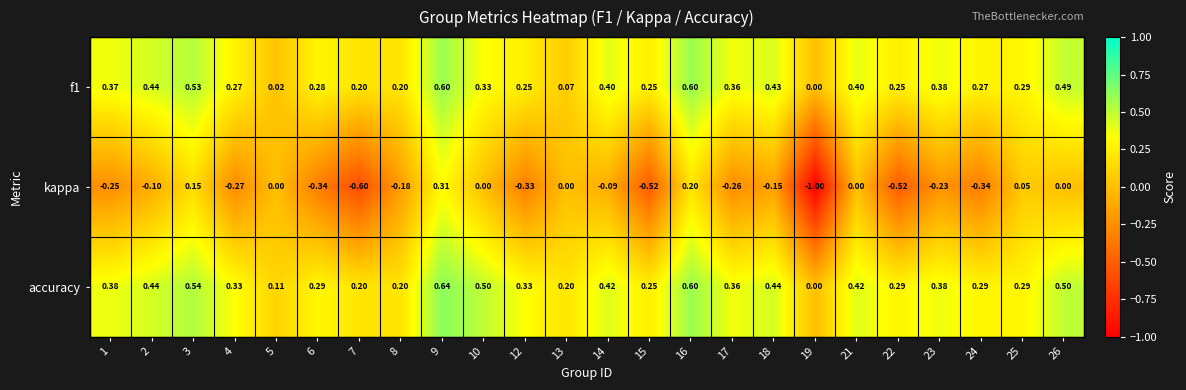

Which series changed the most between 1 and 7?

kappa